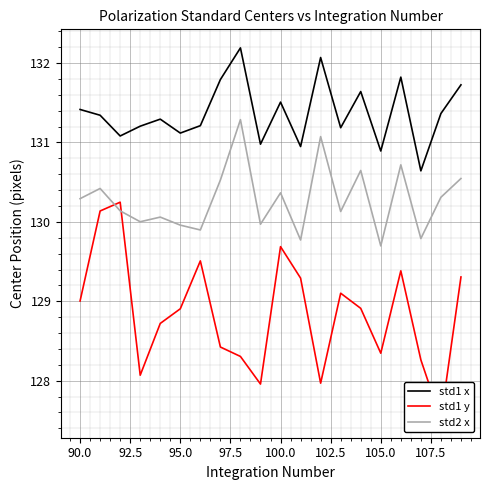

In std1 x, how many points are lower than both neighbors (excluding endpoints)?

7